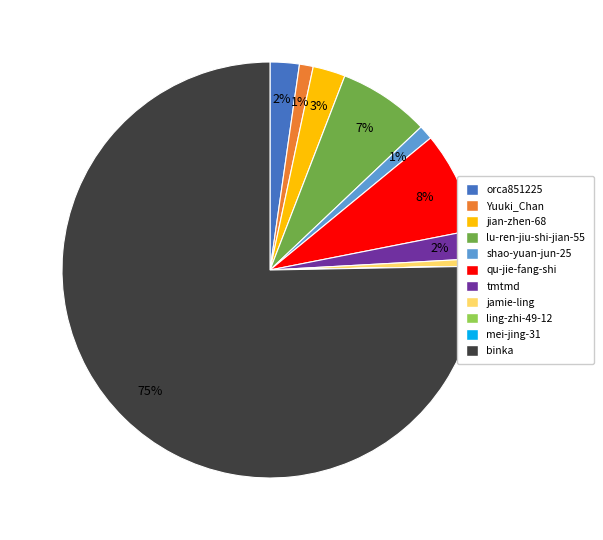

To the nearest percent, what portion does binka represent?

75%